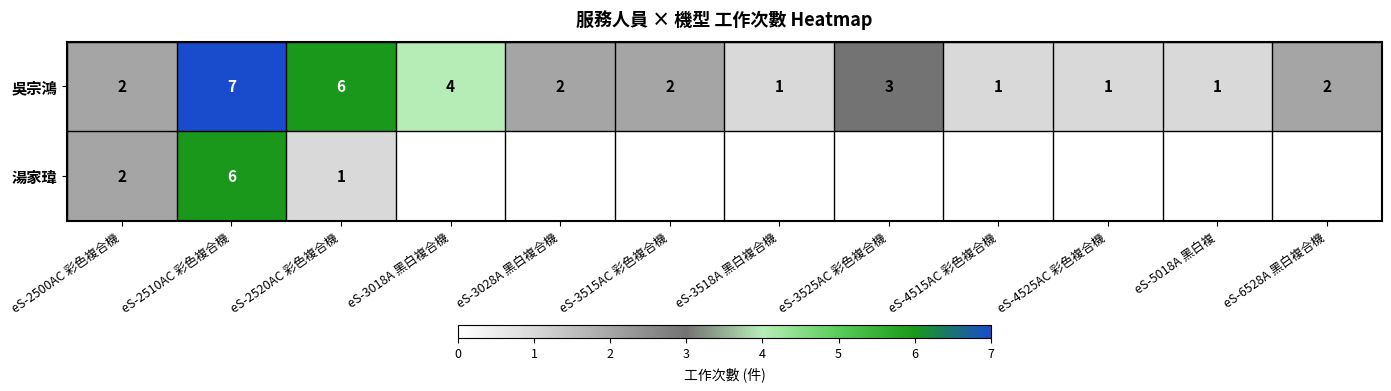

Is it true that 吳宗鴻 equals 1.7 at eS-3018A 黑白複合機?

False